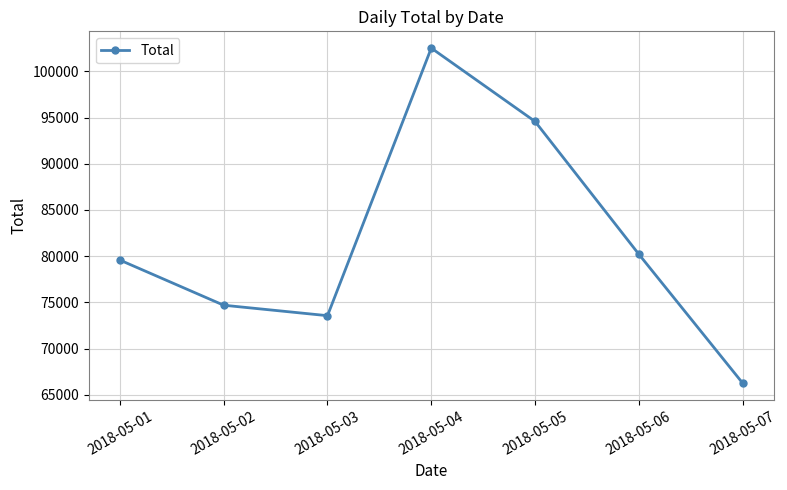

Which has a higher value, 2018-05-06 or 2018-05-01?

2018-05-06